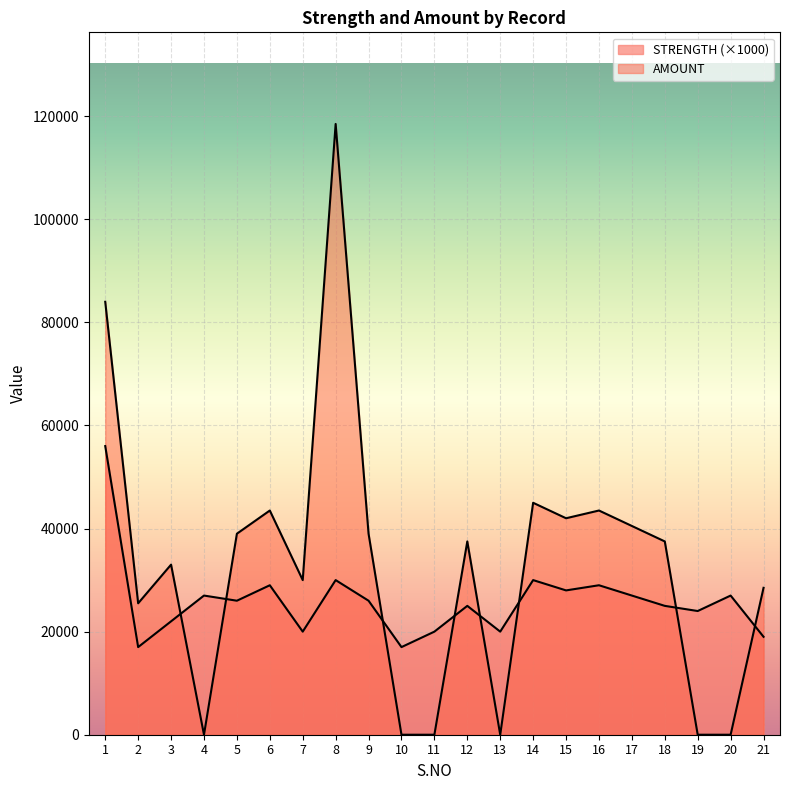

At which category does the chart reach its peak across all series?

8